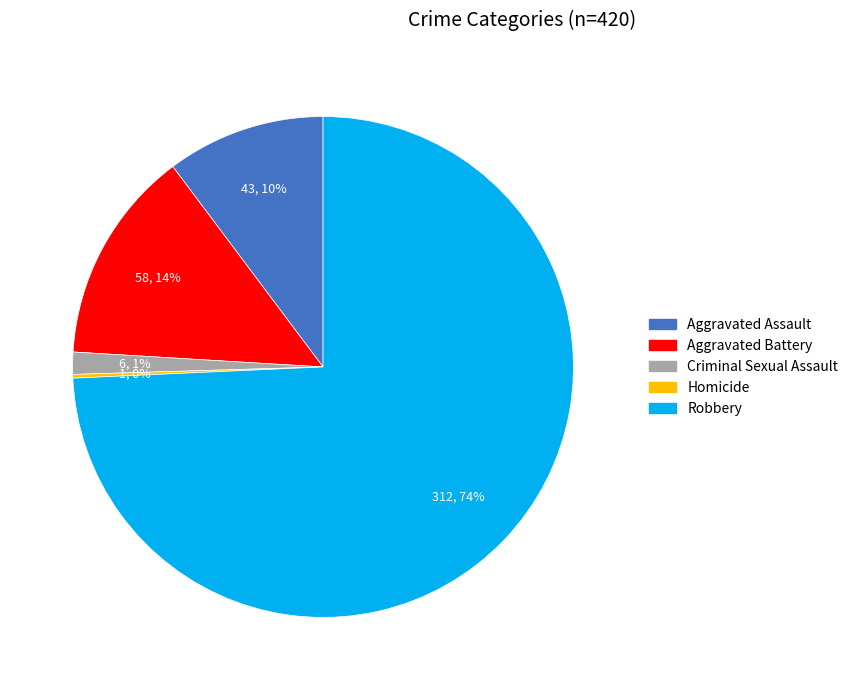

What percentage is the Criminal Sexual Assault slice, to the nearest percent?

1%